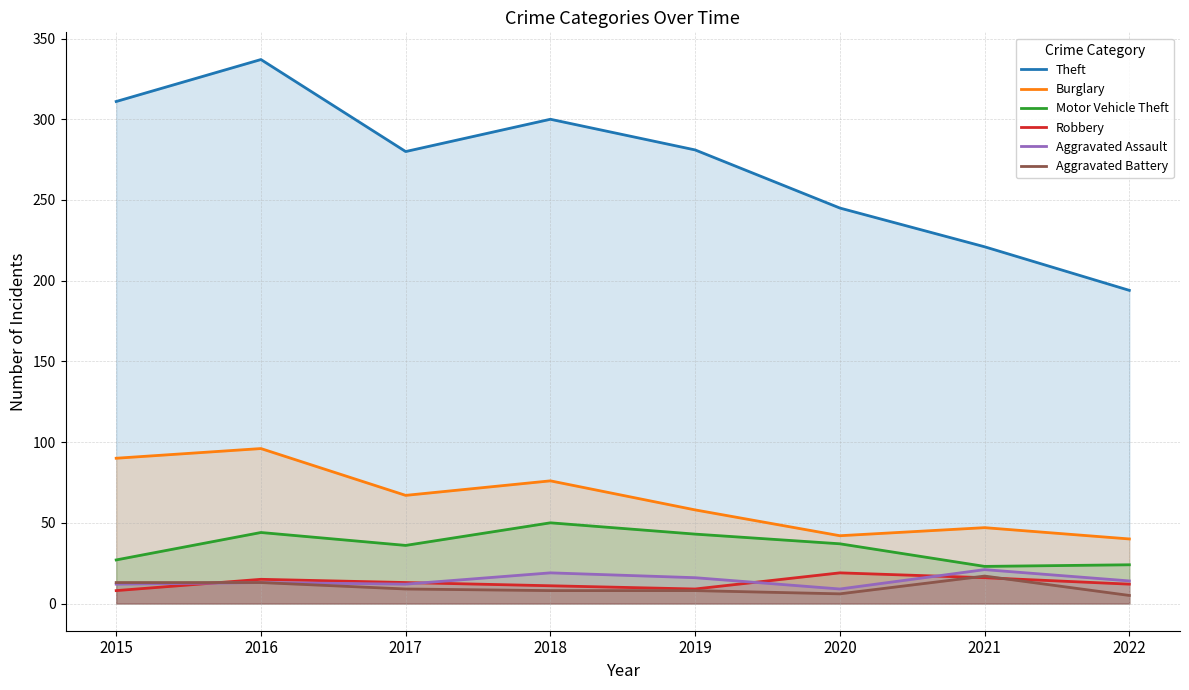

What is the total value across all series at 2016?

518